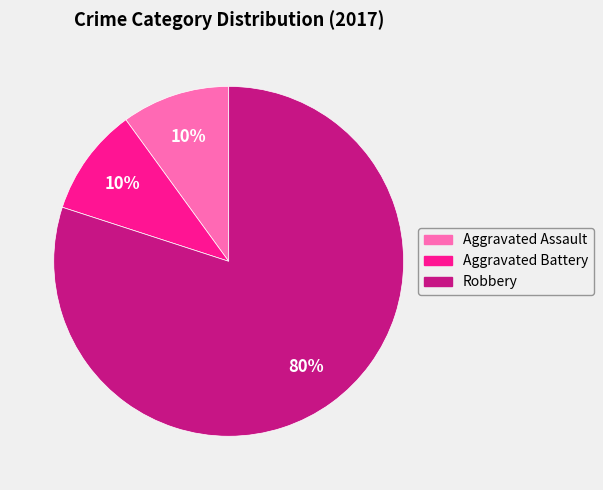

What percentage is the Aggravated Battery slice, to the nearest percent?

10%